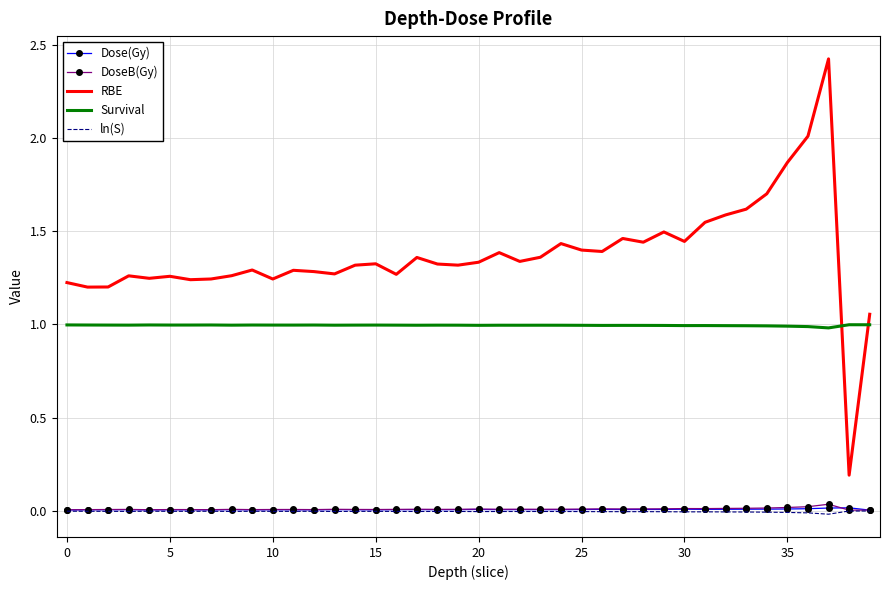

Which series has the largest total across all categories?

RBE